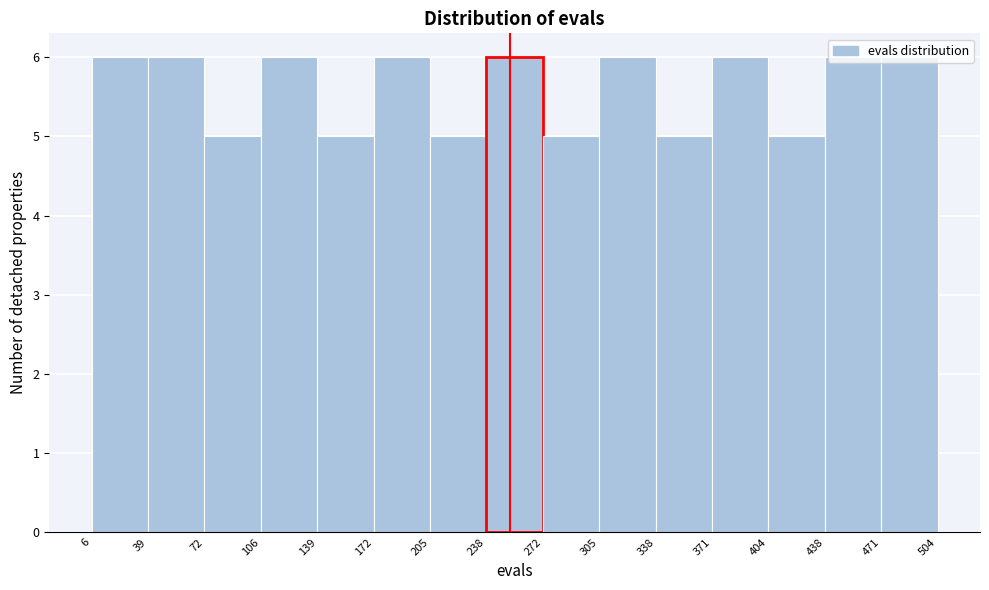

How tall is the bar that spans 238 to 272 on the x-axis? The values are not printed on the chart, so give them approximately, as read against the axis.

6